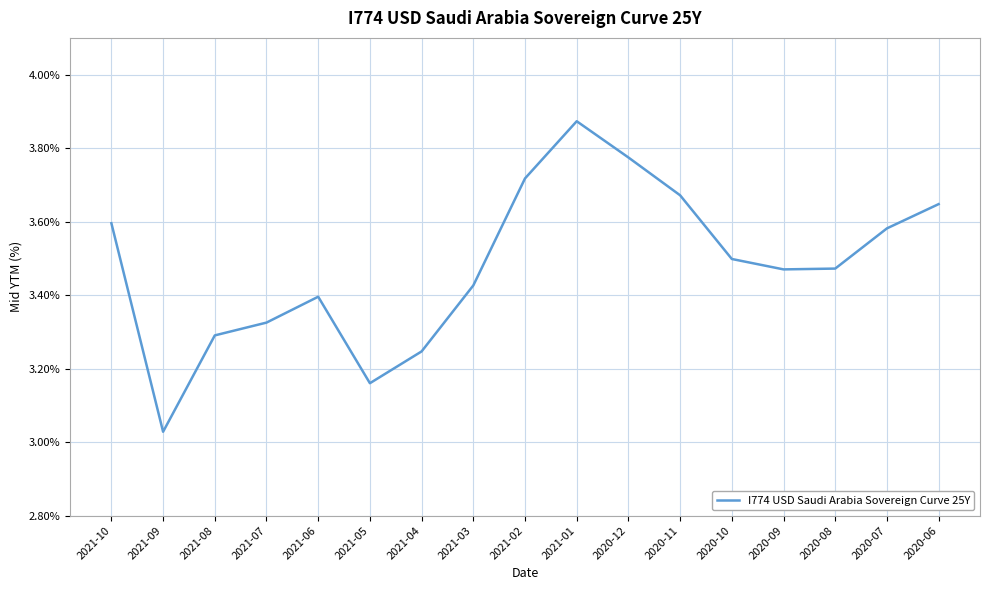

What is the ratio of the value at 2021-06 to the value at 2020-06?

0.9